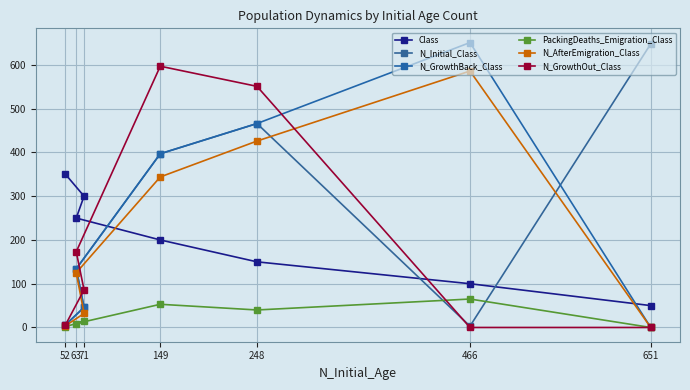

Between 149 and 52, which is larger?

52